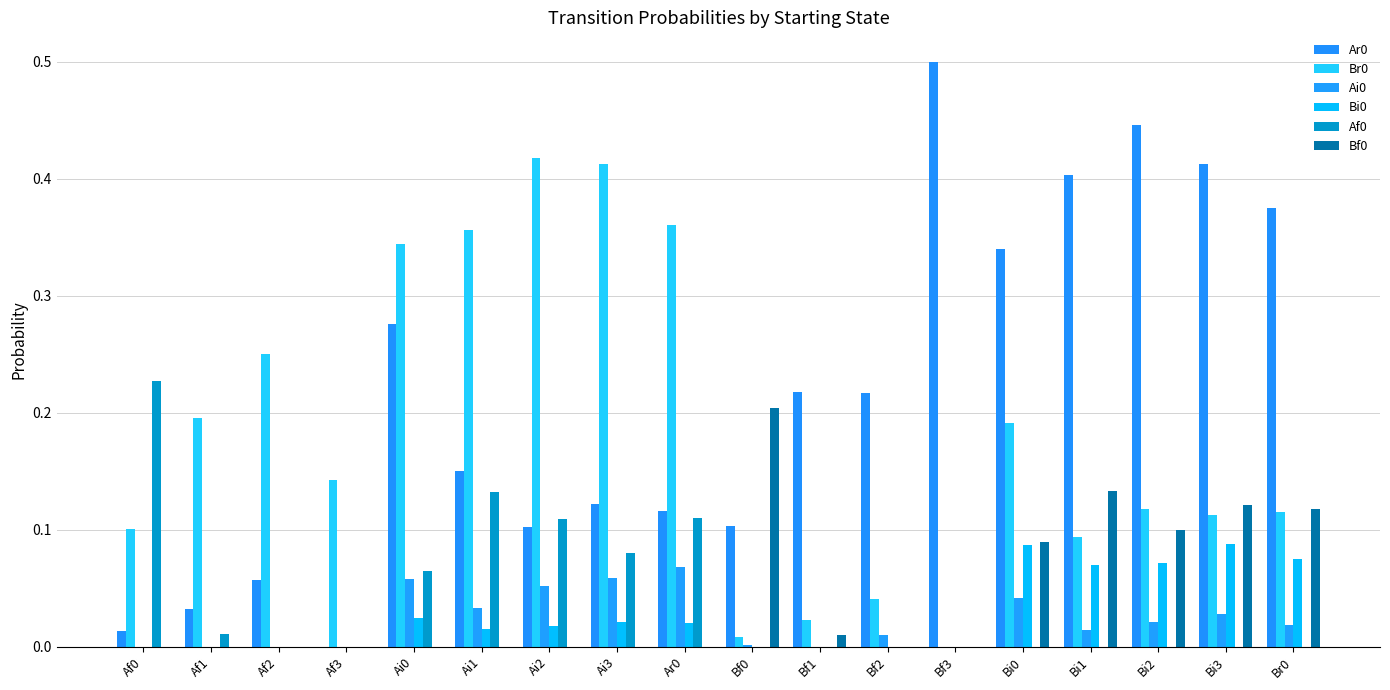

What position from the left is Bf2?

12